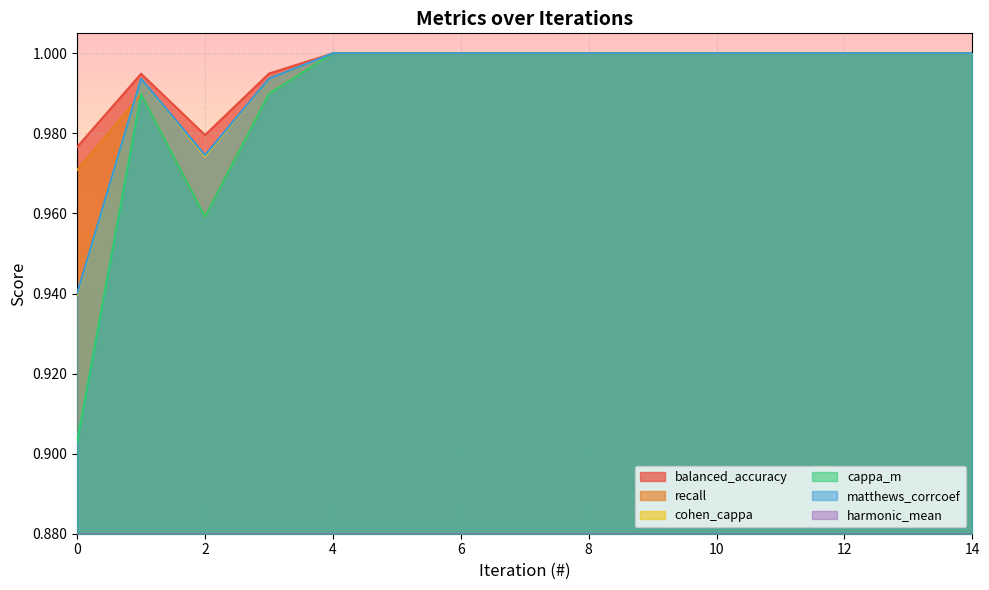

What is the difference between the maximum and minimum values in the matthews_corrcoef series?

0.1